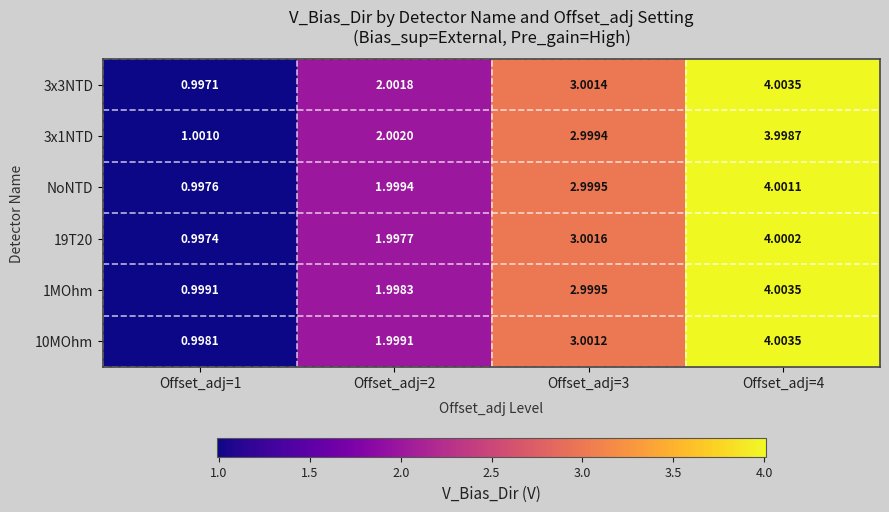

Is the value of 10MOhm at Offset_adj=2 greater than the value of 3x3NTD at Offset_adj=3?

No